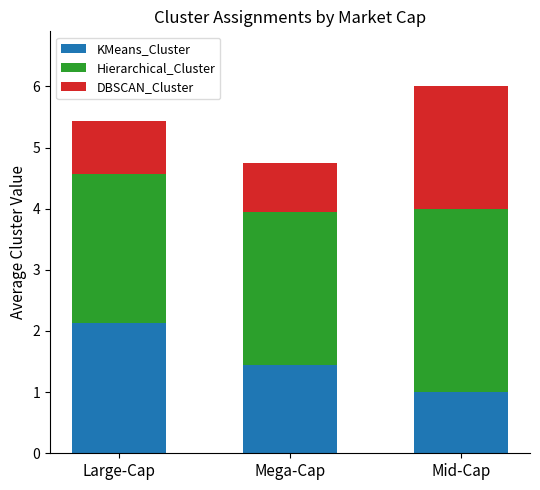

What is the sum of the KMeans_Cluster values at Mega-Cap and Large-Cap?

3.6